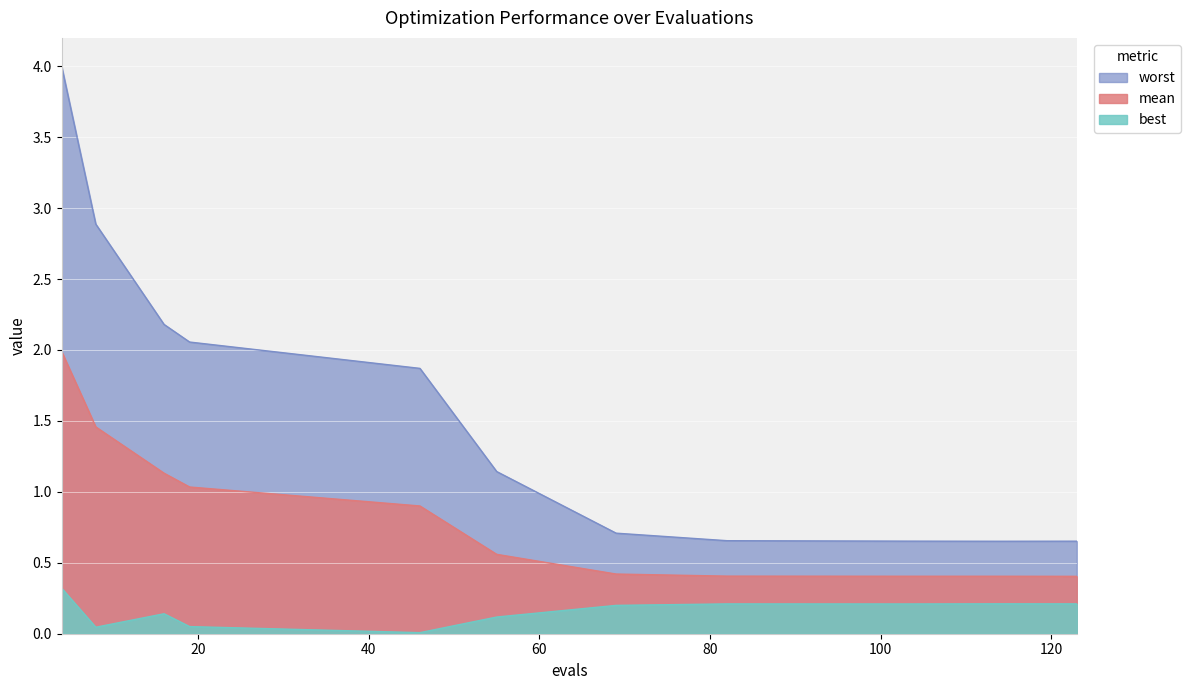

What is the total value across all series at 46?

2.8